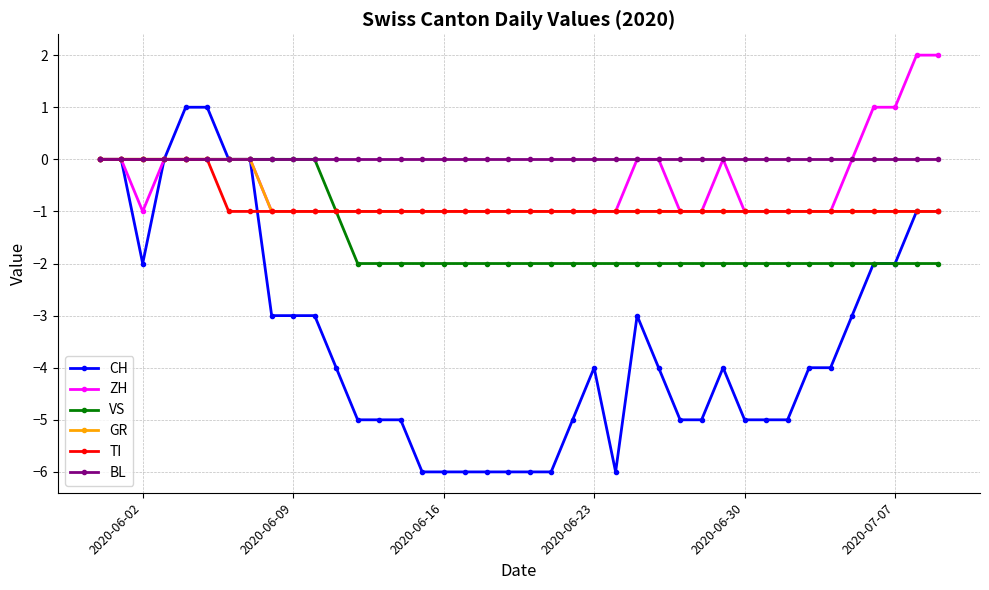

Which series has the largest range (max minus min)?

CH